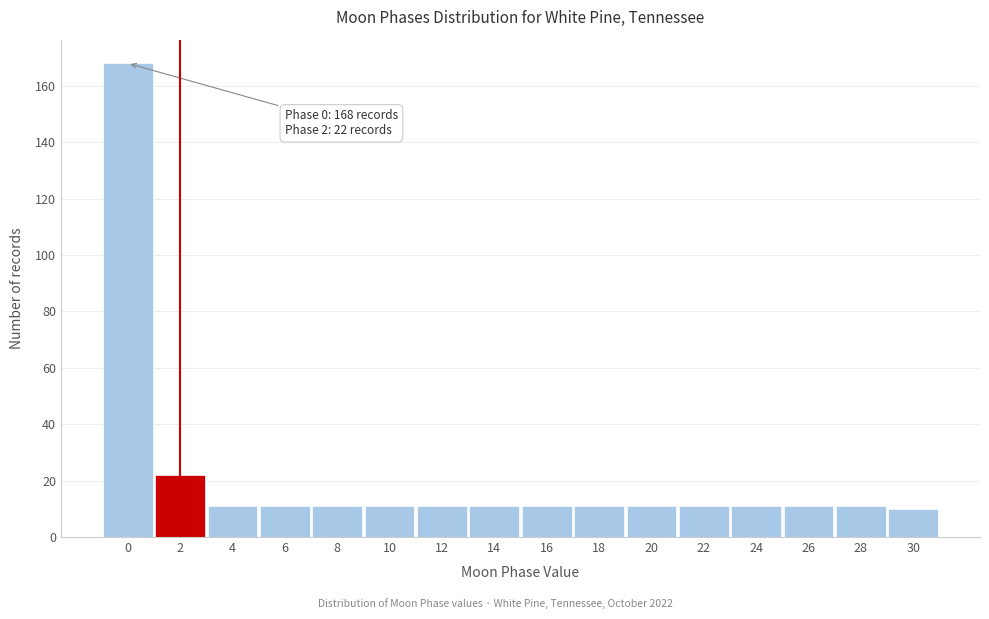

Reading left to right, what are all the values shown in this chart?

0=168	2=22	4=11	6=11	8=11	10=11	12=11	14=11	16=11	18=11	20=11	22=11	24=11	26=11	28=11	30=10